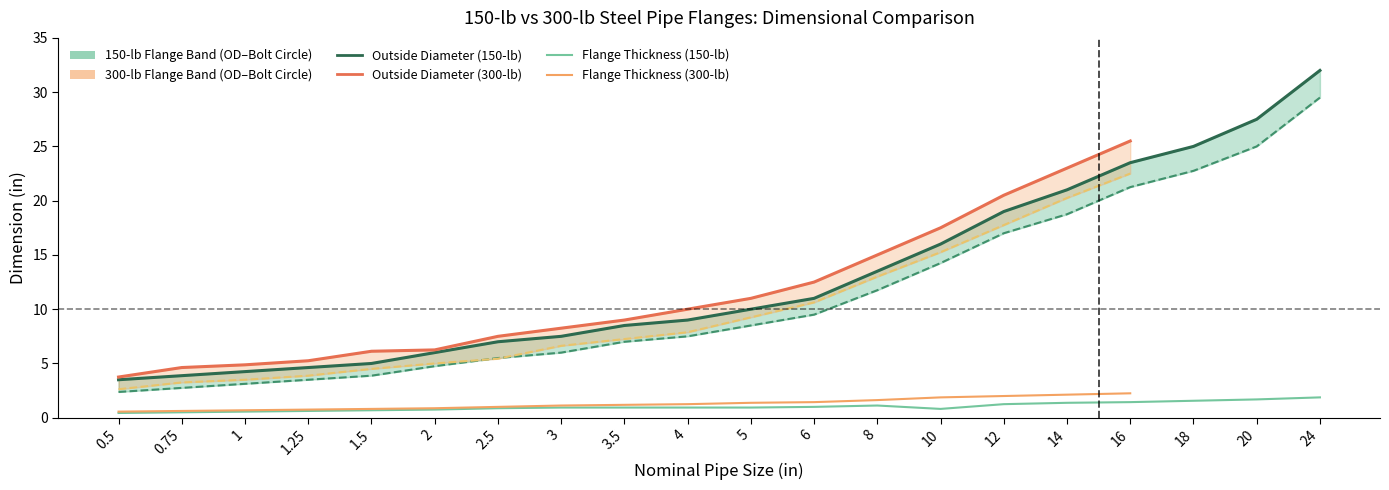

Which series changed the most between 1 and 20?

Outside Diameter (150-lb)